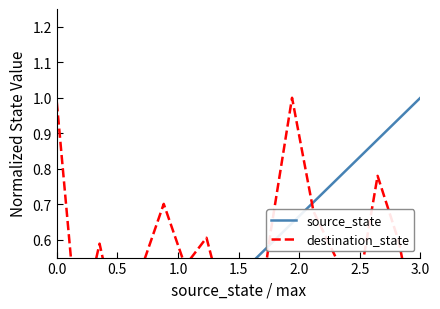

What is the difference between the second highest and second lowest values in the source_state series?

0.9